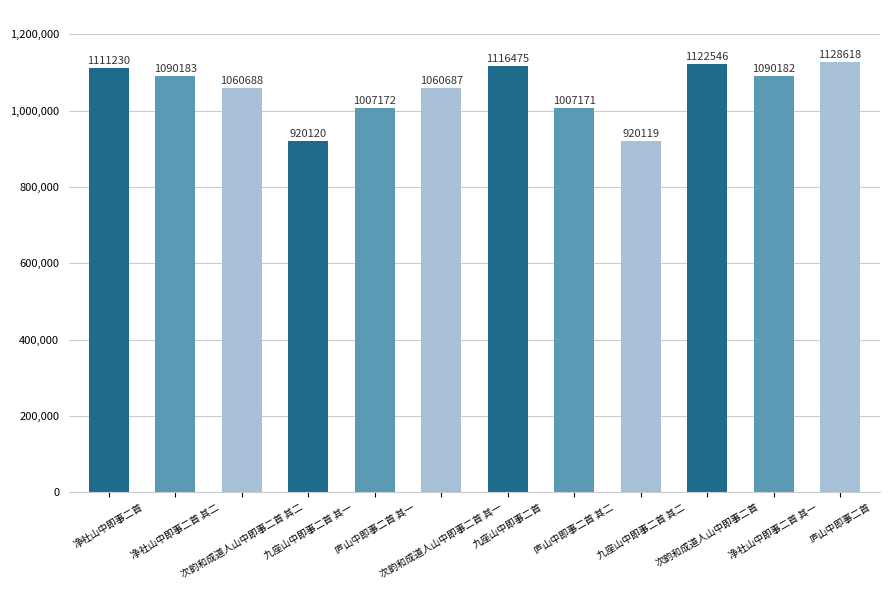

True or false: the data shows 740197 at 净社山中即事二首 其一.

False